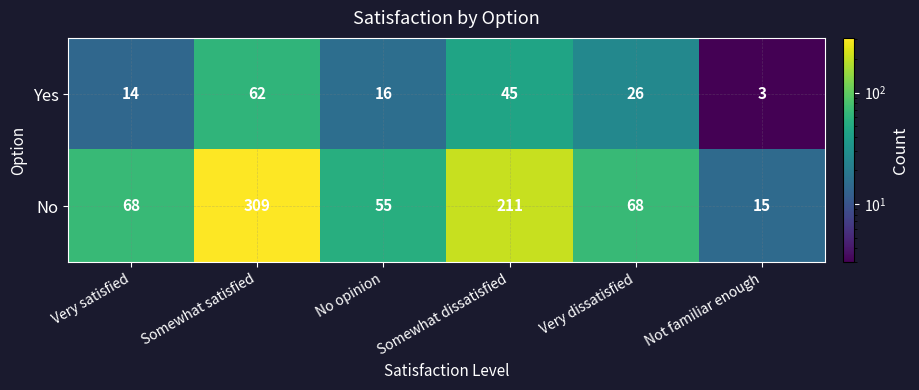

List the series in order of their peak value, highest first.

No, Yes